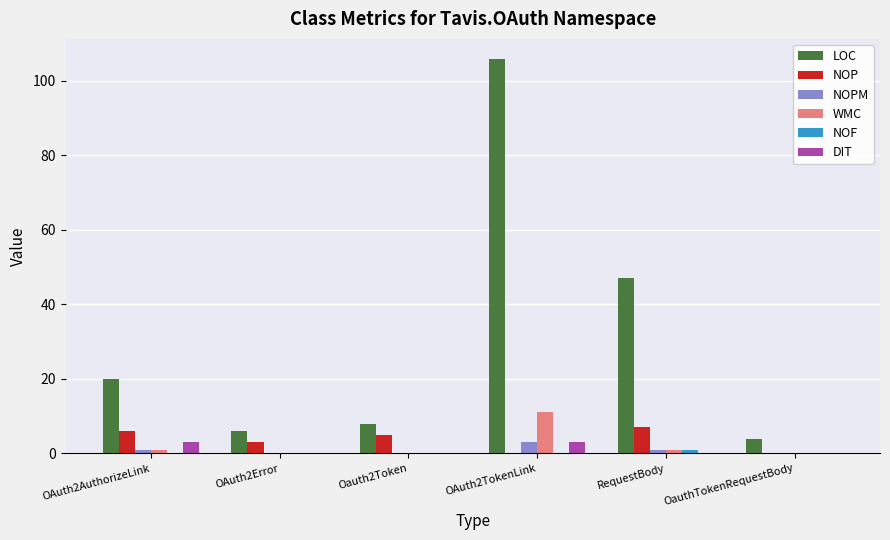

At which category is the sum across all series the highest?

OAuth2TokenLink